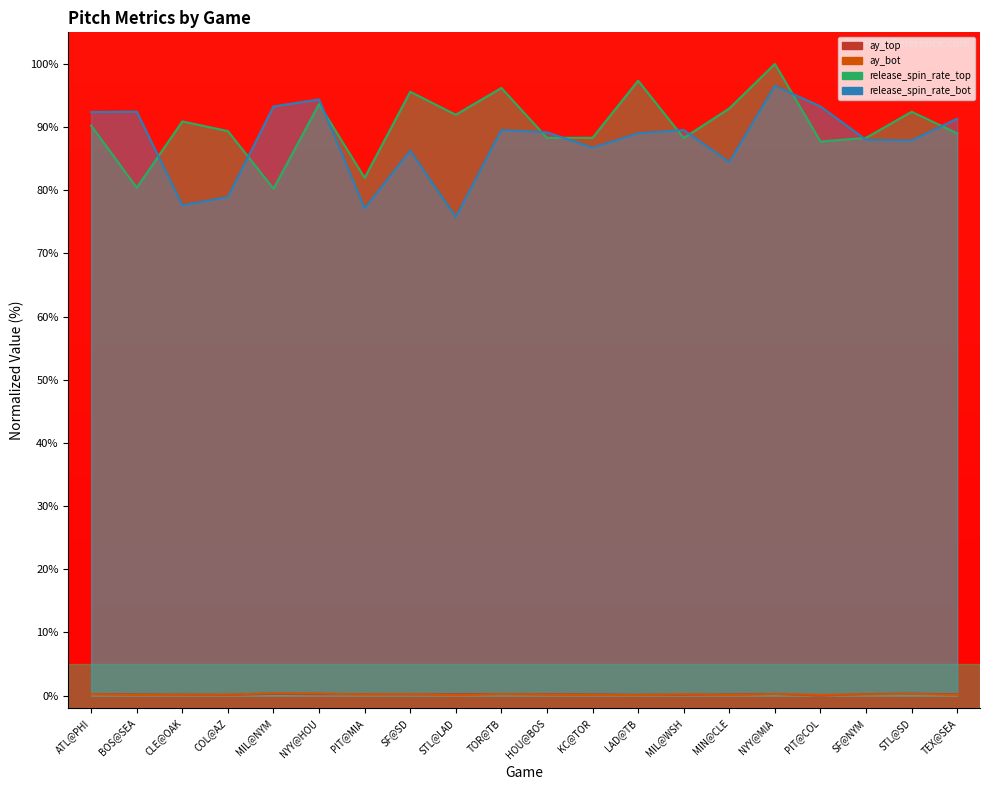

How many lines are shown in the chart?

4